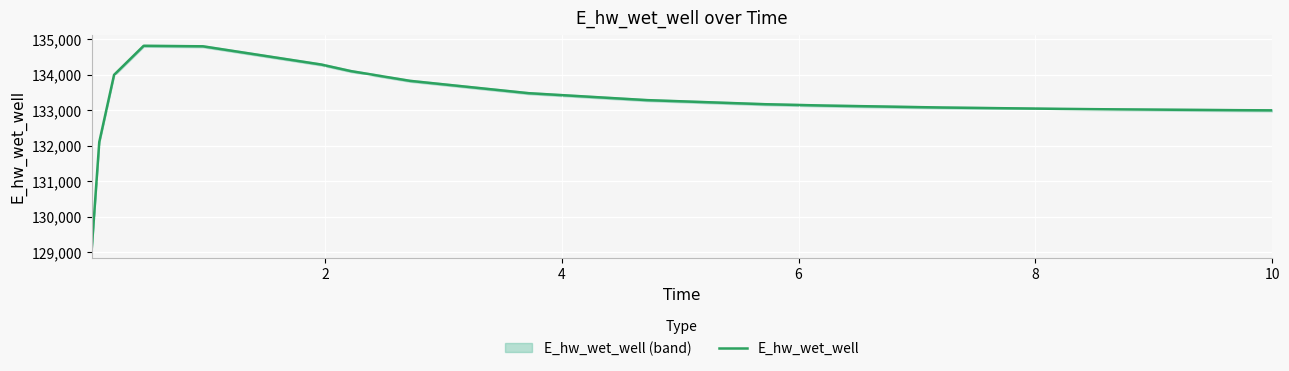

What is the lowest value of the E_hw_wet_well series?

129139.8